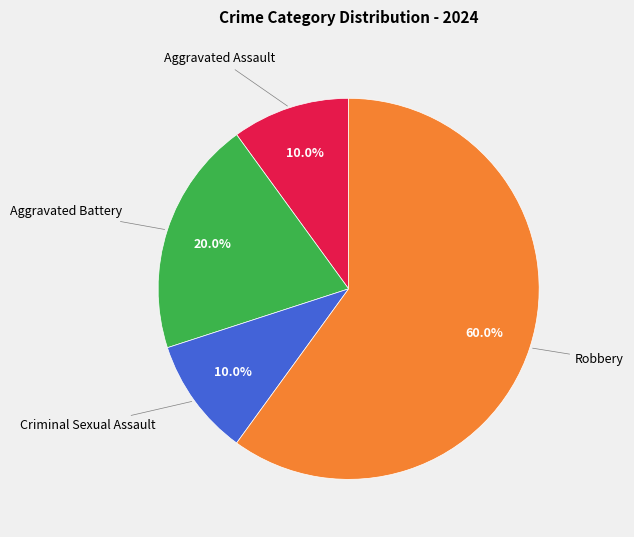

Which slice represents more than half of the pie?

Robbery